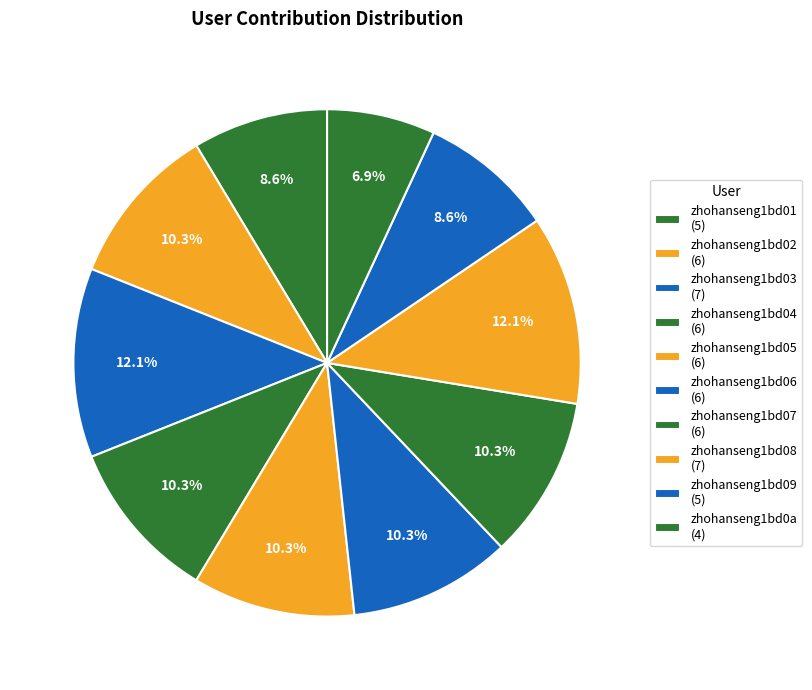

Is it true that zhohanseng1bd04 is 10% of the pie?

True